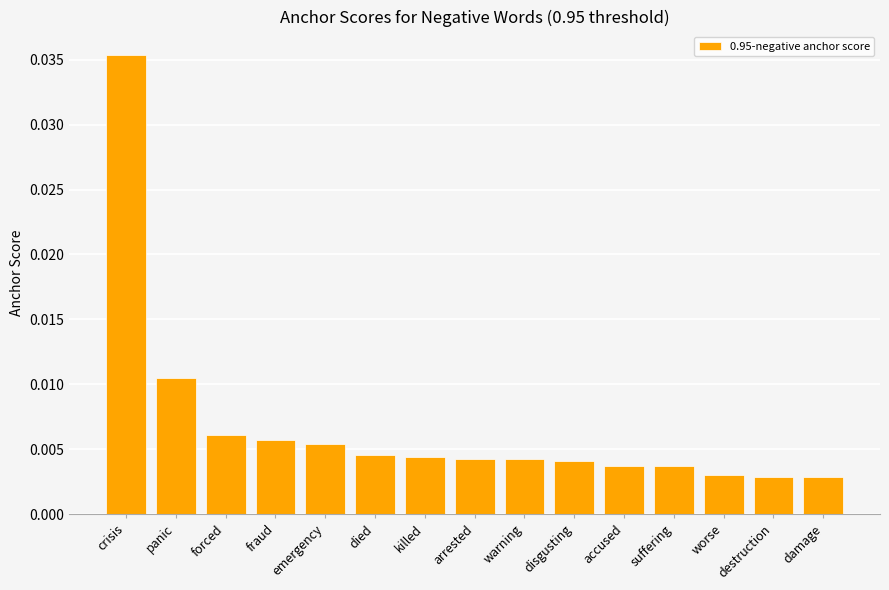

Which has a higher value, fraud or suffering?

fraud